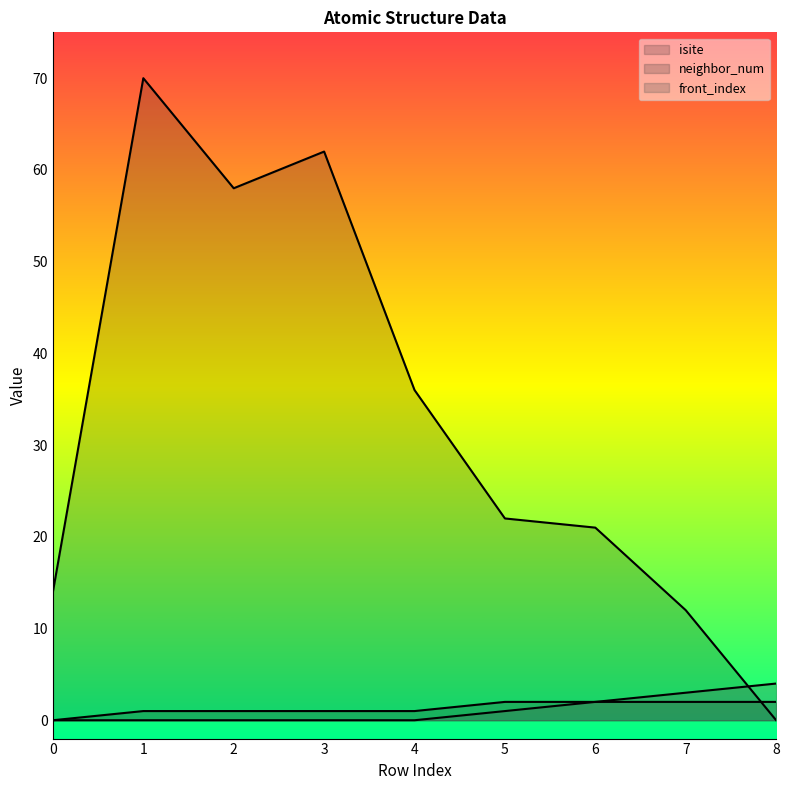

Is the value of front_index at 2 greater than the value of isite at 2?

No